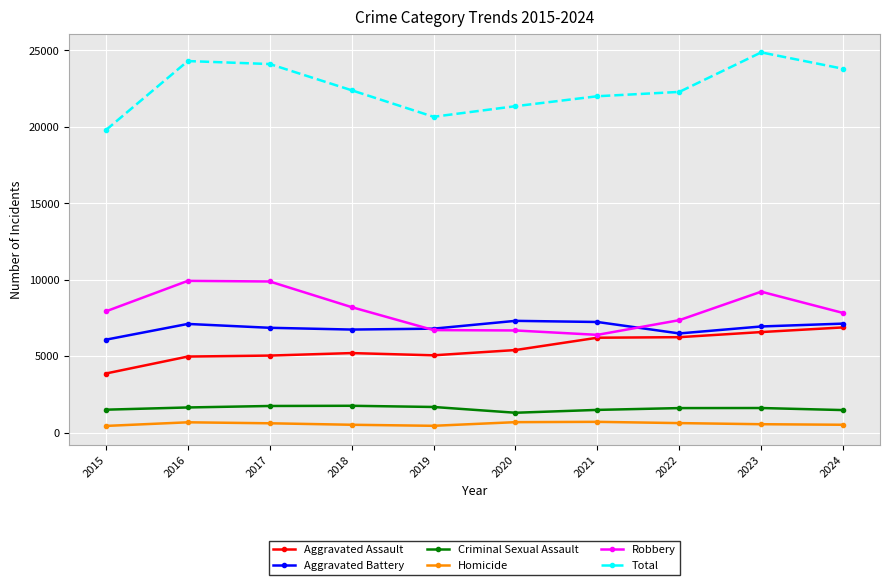

What are all the series names shown in the legend?

Aggravated Assault, Aggravated Battery, Criminal Sexual Assault, Homicide, Robbery, Total